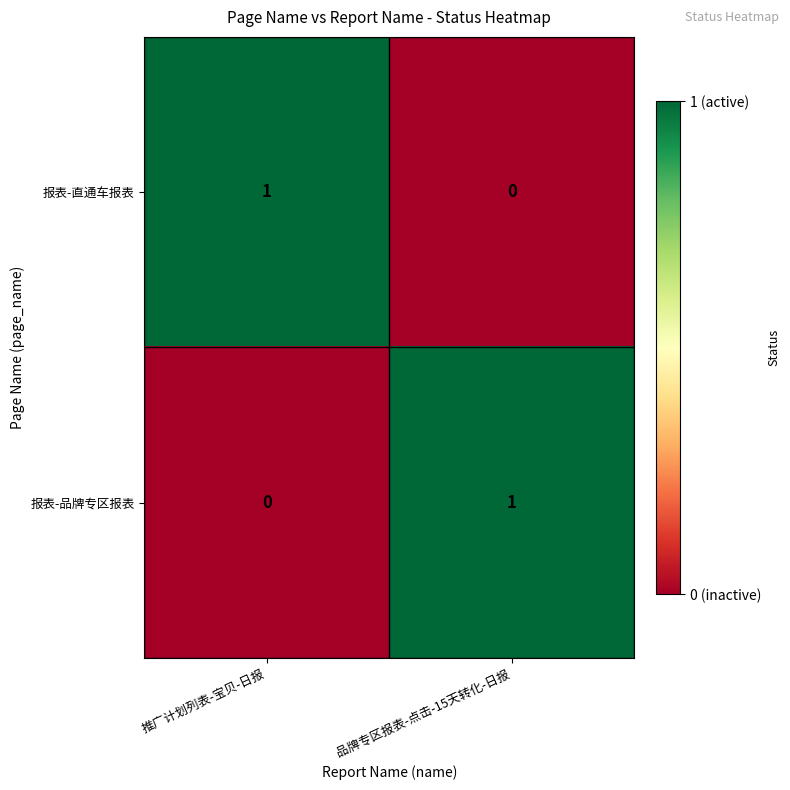

Is the value of 报表-直通车报表 at 品牌专区报表-点击-15天转化-日报 greater than the value of 报表-品牌专区报表 at 品牌专区报表-点击-15天转化-日报?

No